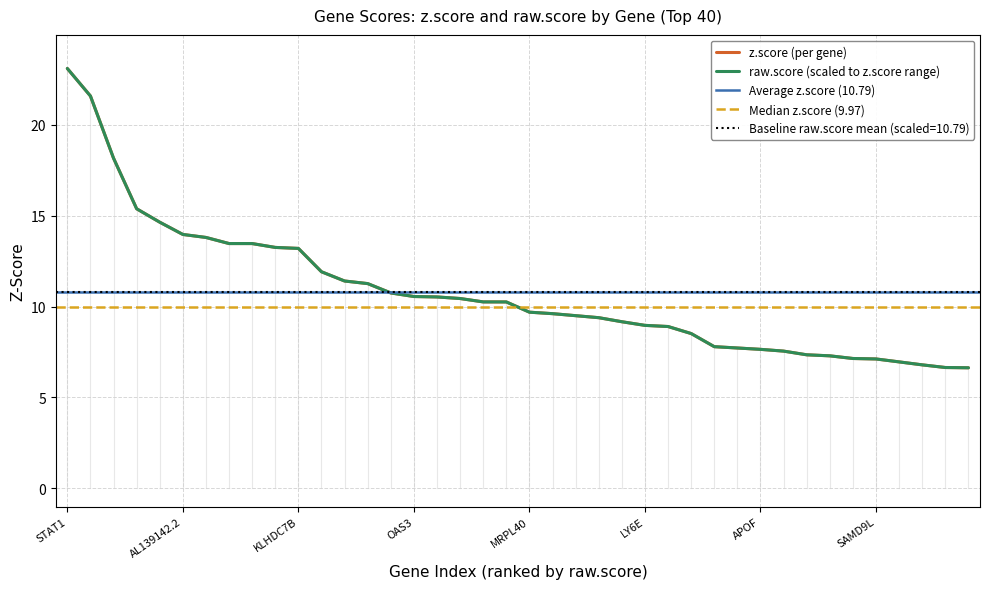

Which category has the highest value in the z.score (per gene) series?

STAT1